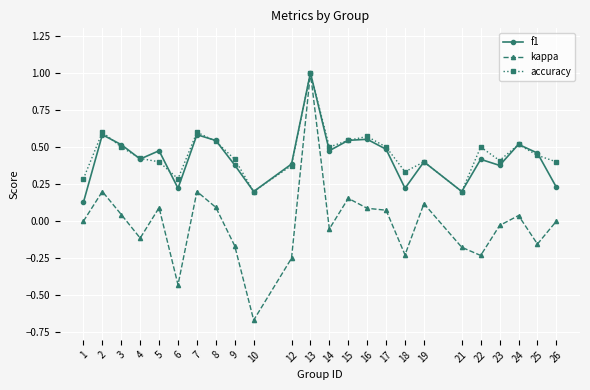

What is the maximum value shown in the chart?

1.0